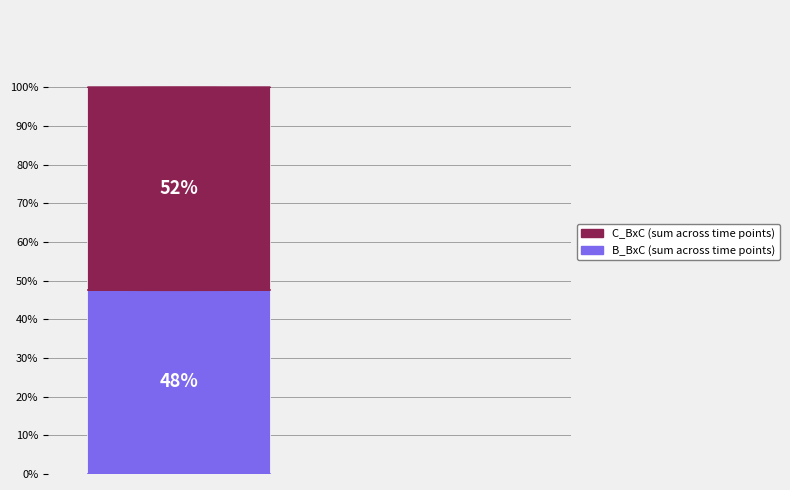

Does the chart contain any negative values?

No